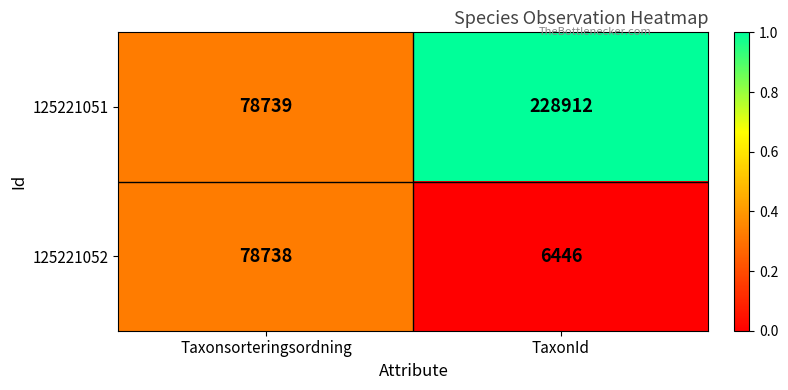

What is the total value across all series at Taxonsorteringsordning?

157477